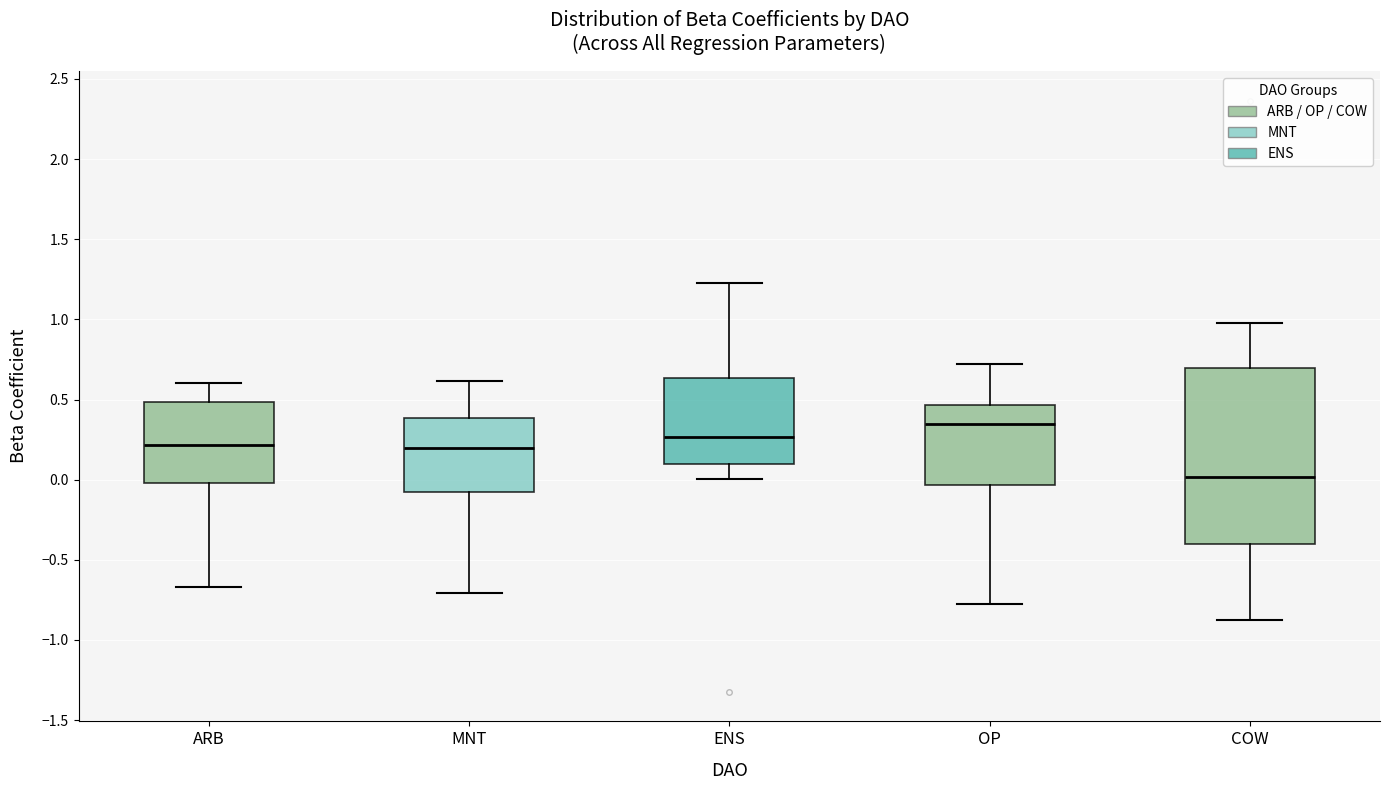

Which box is the tallest, from its lower edge to its upper edge?

COW